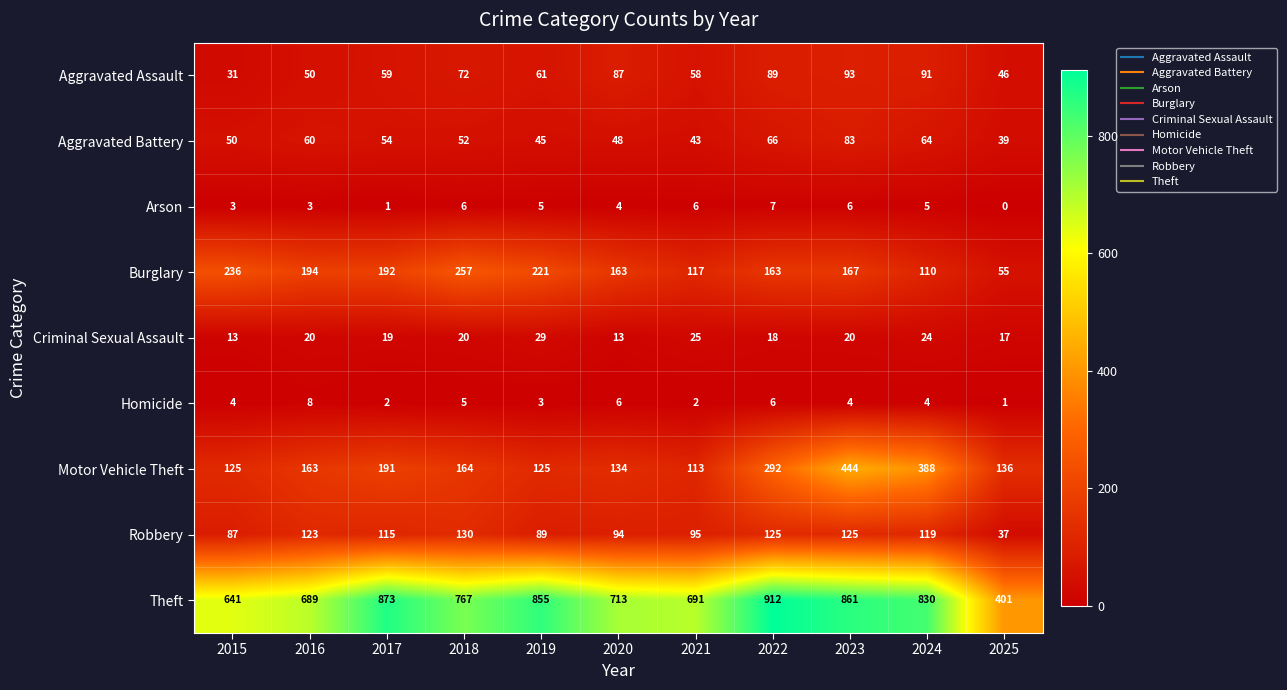

Which series has the largest total across all categories?

Theft